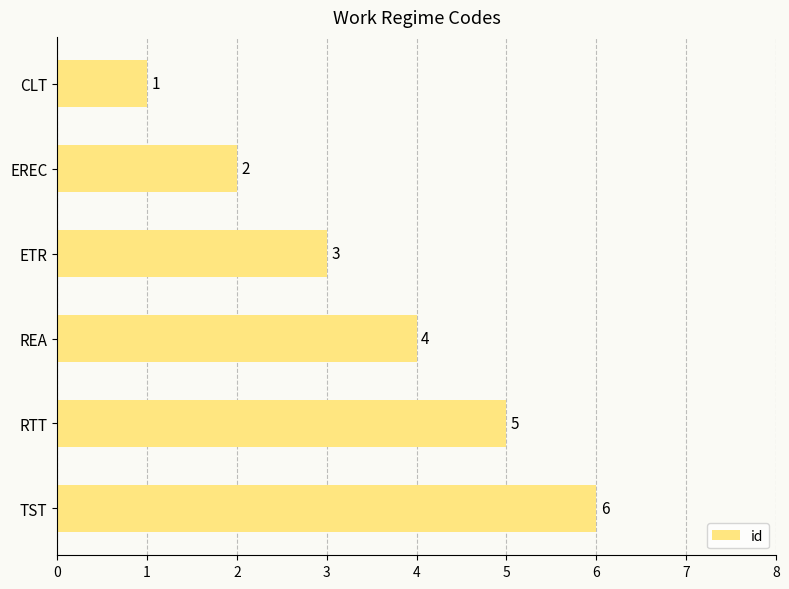

What is the average value?

4